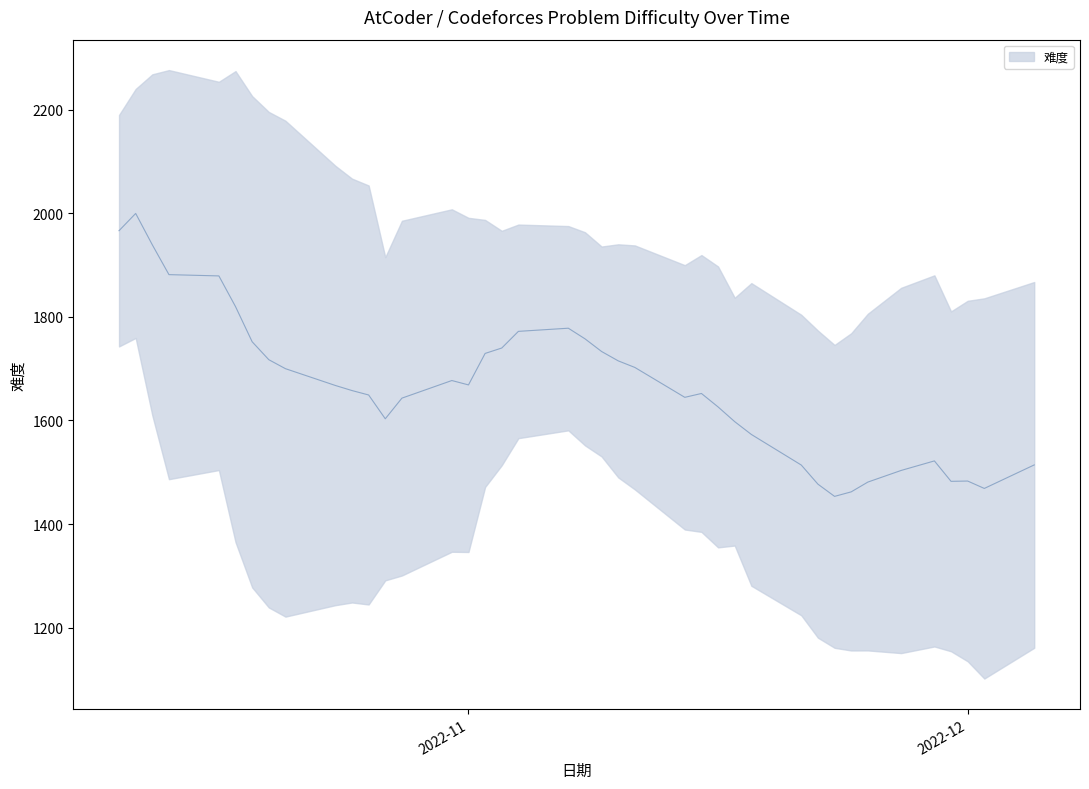

Is this an area chart (filled region under the line)?

No